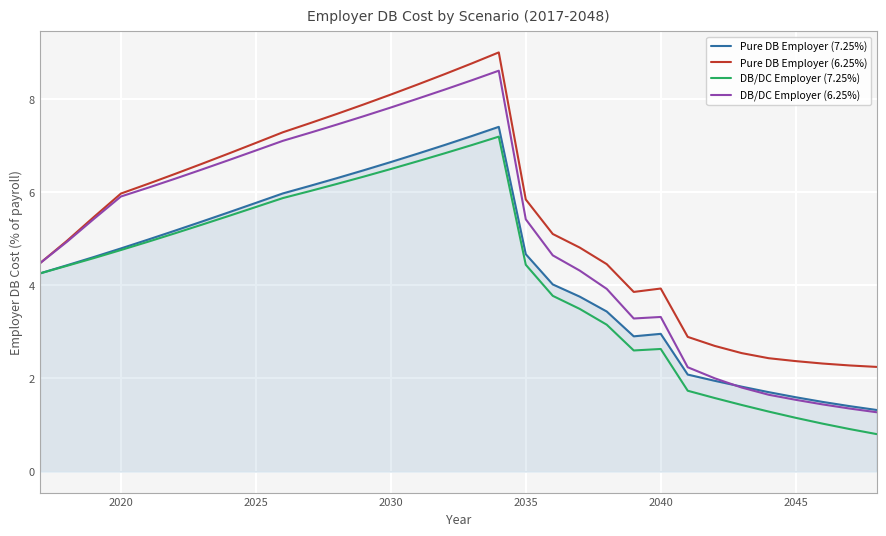

Which series has the largest range (max minus min)?

DB/DC Employer (6.25%)